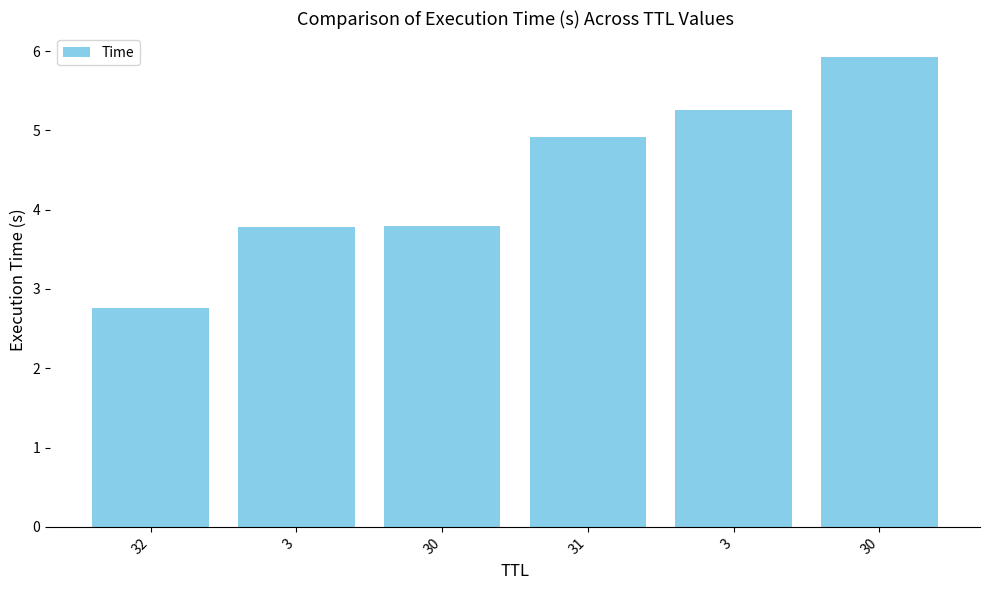

List the labels in order of value, smallest first.

32, 3, 30, 31, 3, 30